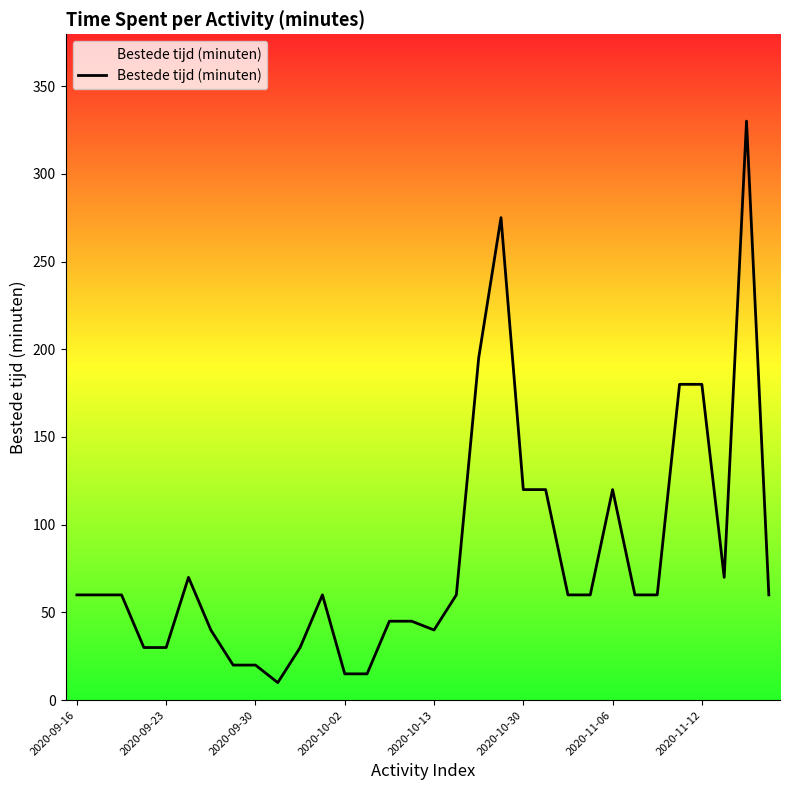

What is the smallest value displayed?

10